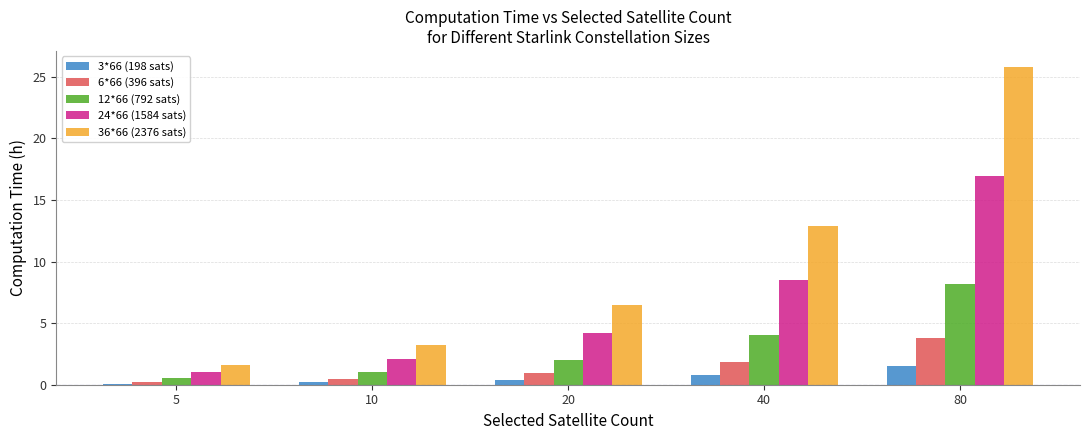

Which series has the widest spread of values?

36*66 (2376 sats)